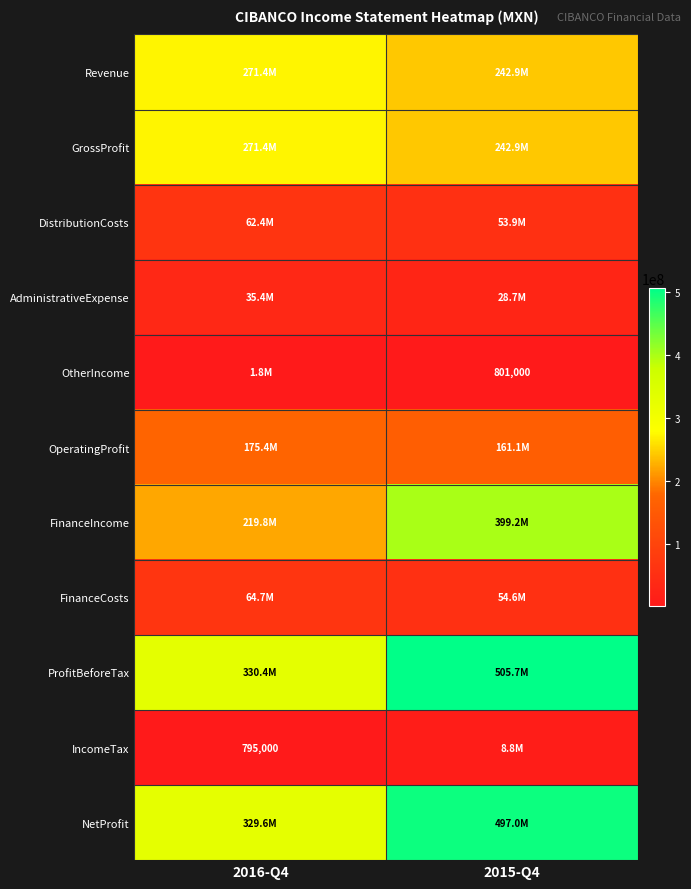

Is it true that OtherIncome equals 801000 at 2015-Q4?

True